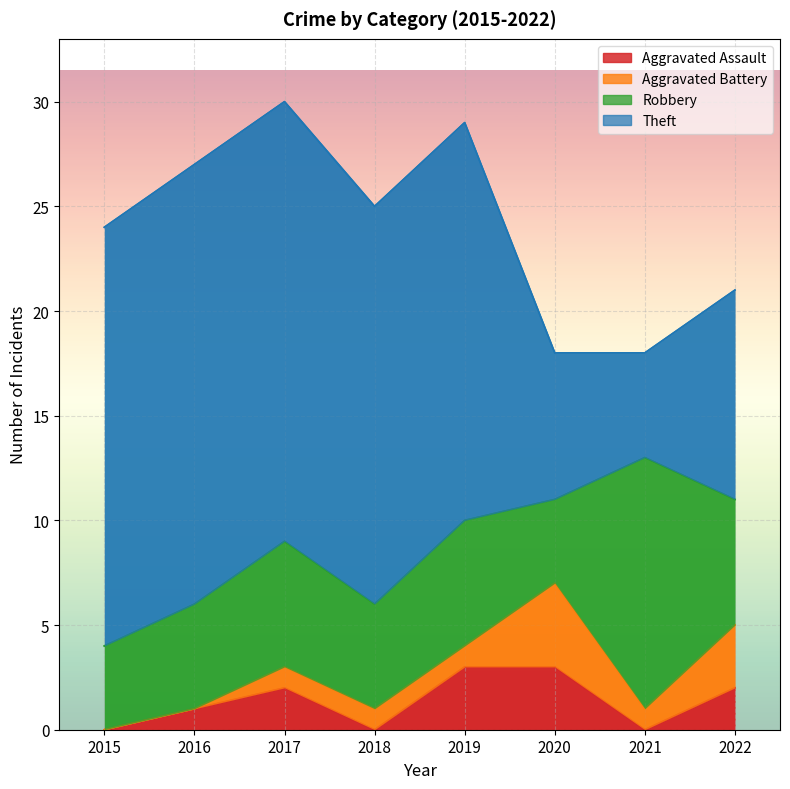

How many lines are shown in the chart?

4